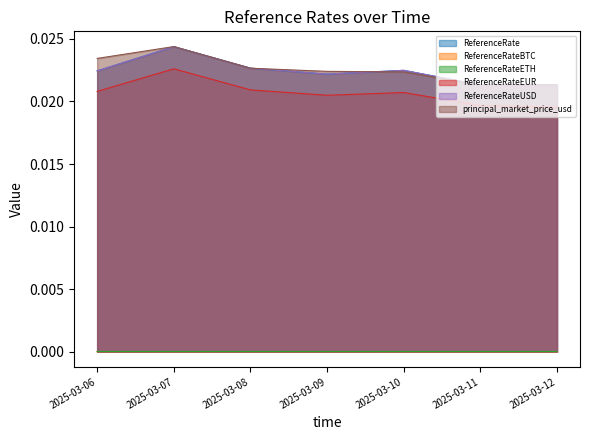

Rank the categories by ReferenceRateUSD value from highest to lowest.

2025-03-07, 2025-03-08, 2025-03-10, 2025-03-06, 2025-03-09, 2025-03-12, 2025-03-11